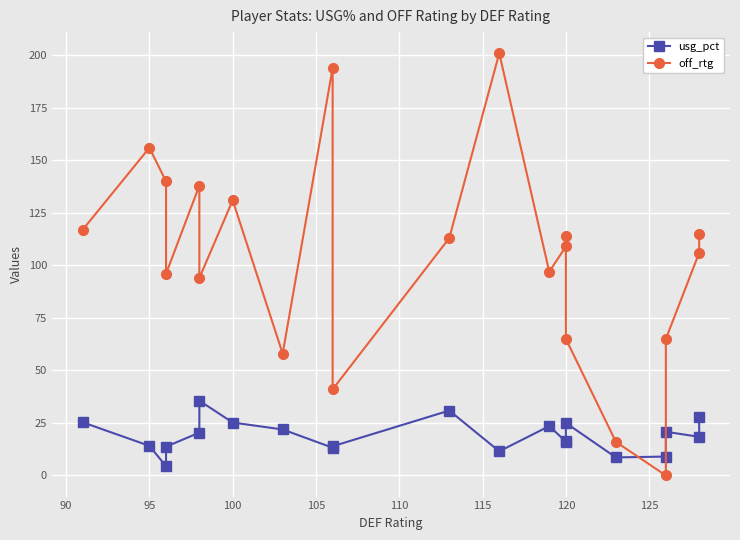

After their last crossing, which series has the higher values: usg_pct or off_rtg?

off_rtg